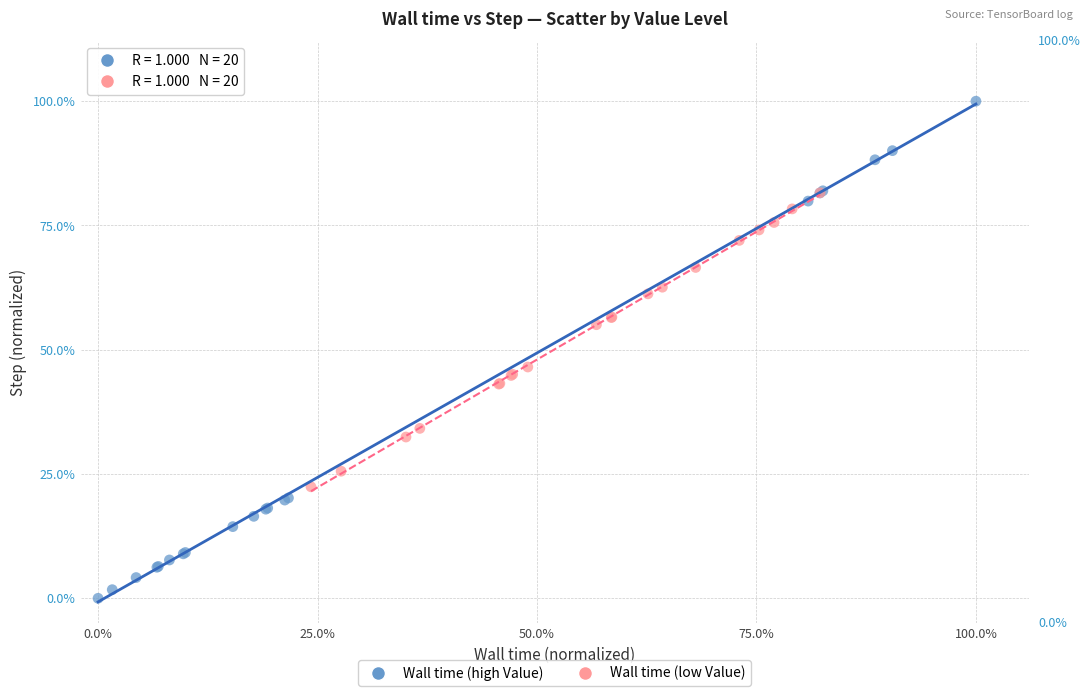

What are all the series names shown in the legend?

Wall time (high Value), Wall time (low Value)